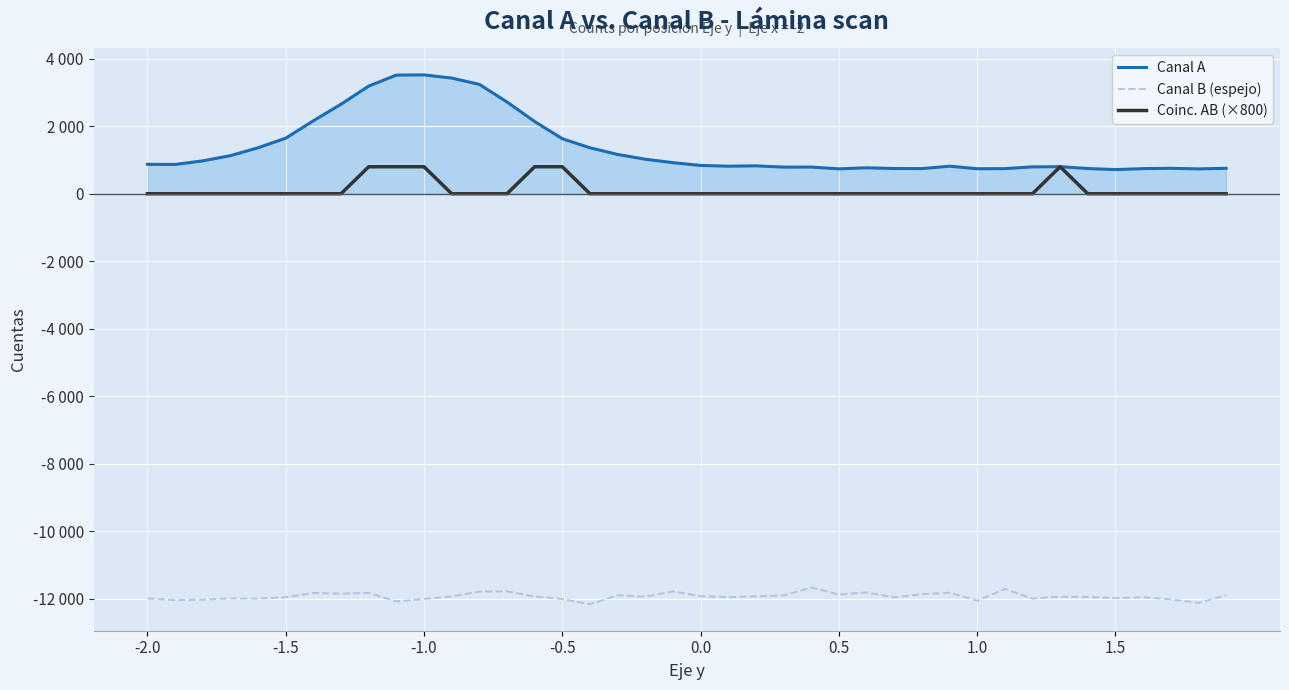

What are all the series names shown in the legend?

Canal A, Canal B (espejo), Coinc. AB (×800)